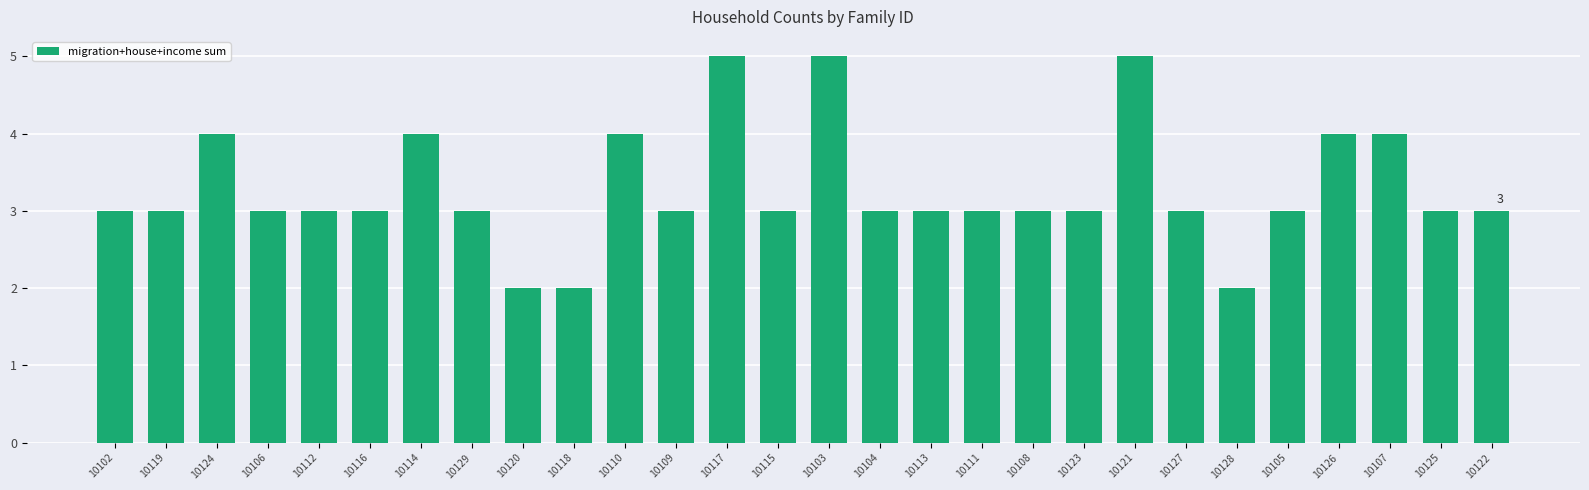

What is the label of the 4th bar from the left?

10106